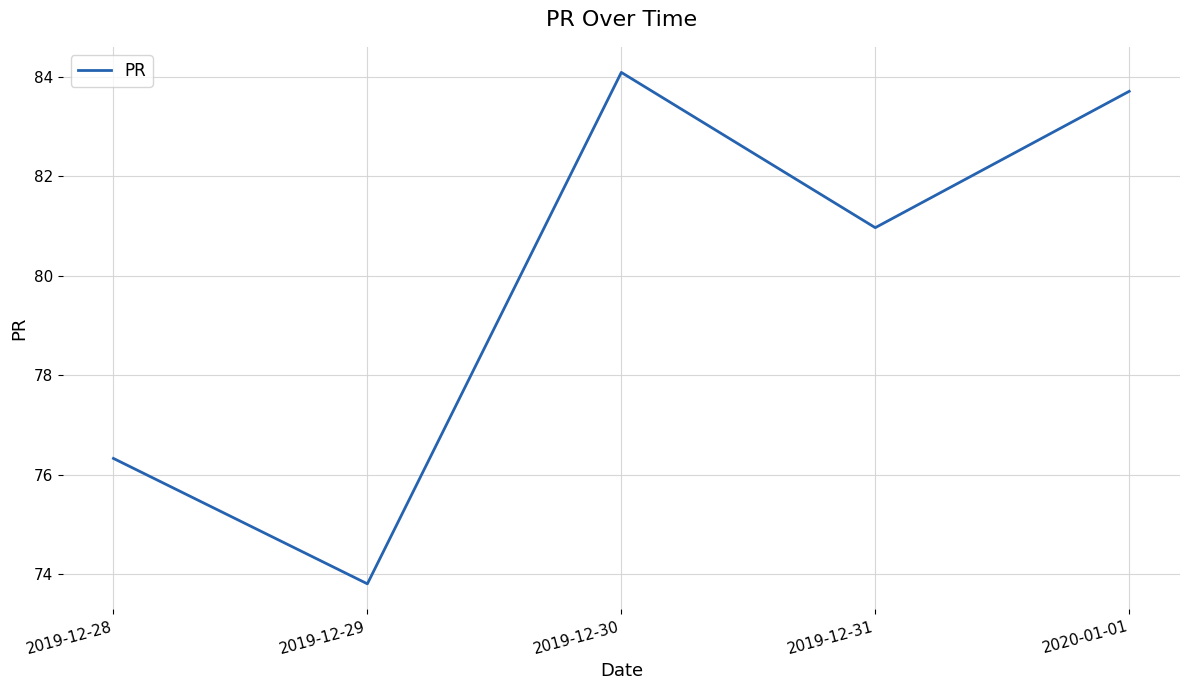

At which category does the chart reach its peak across all series?

2019-12-30